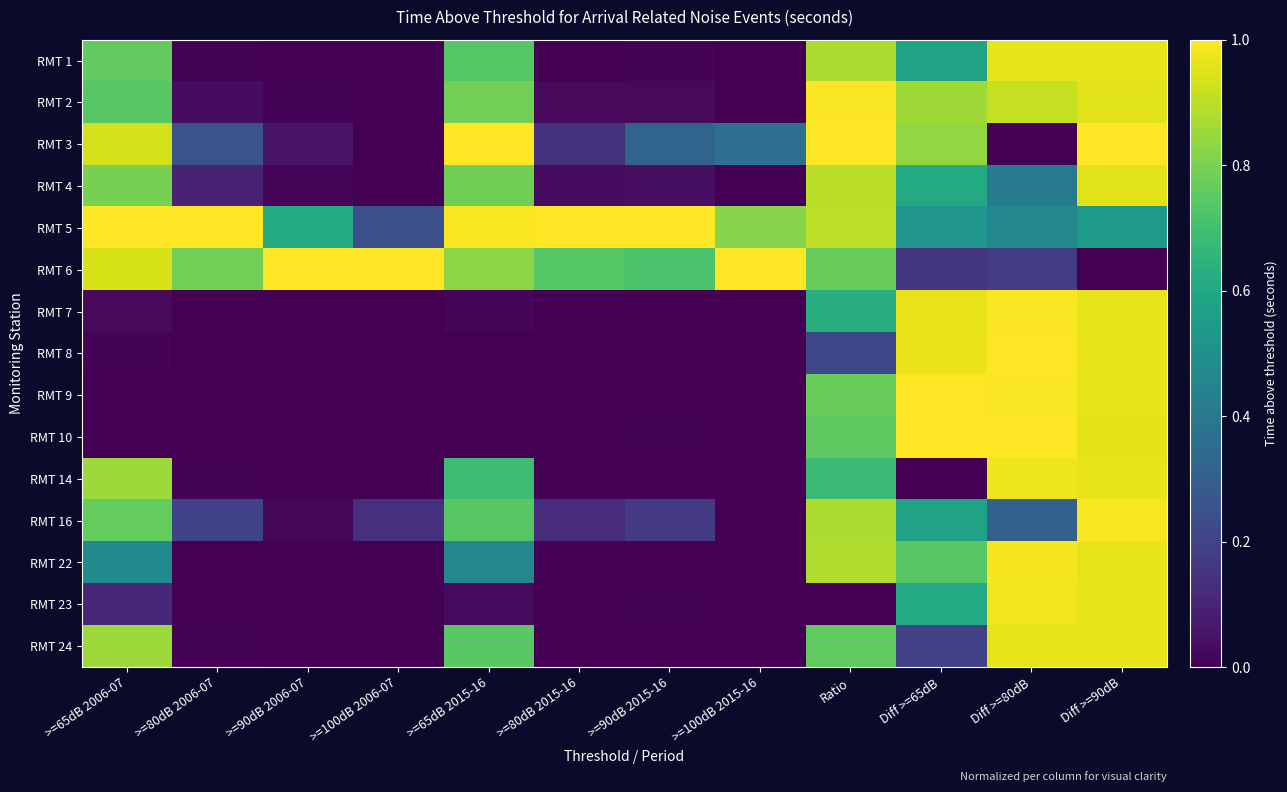

What is the greatest value displayed?

1.0